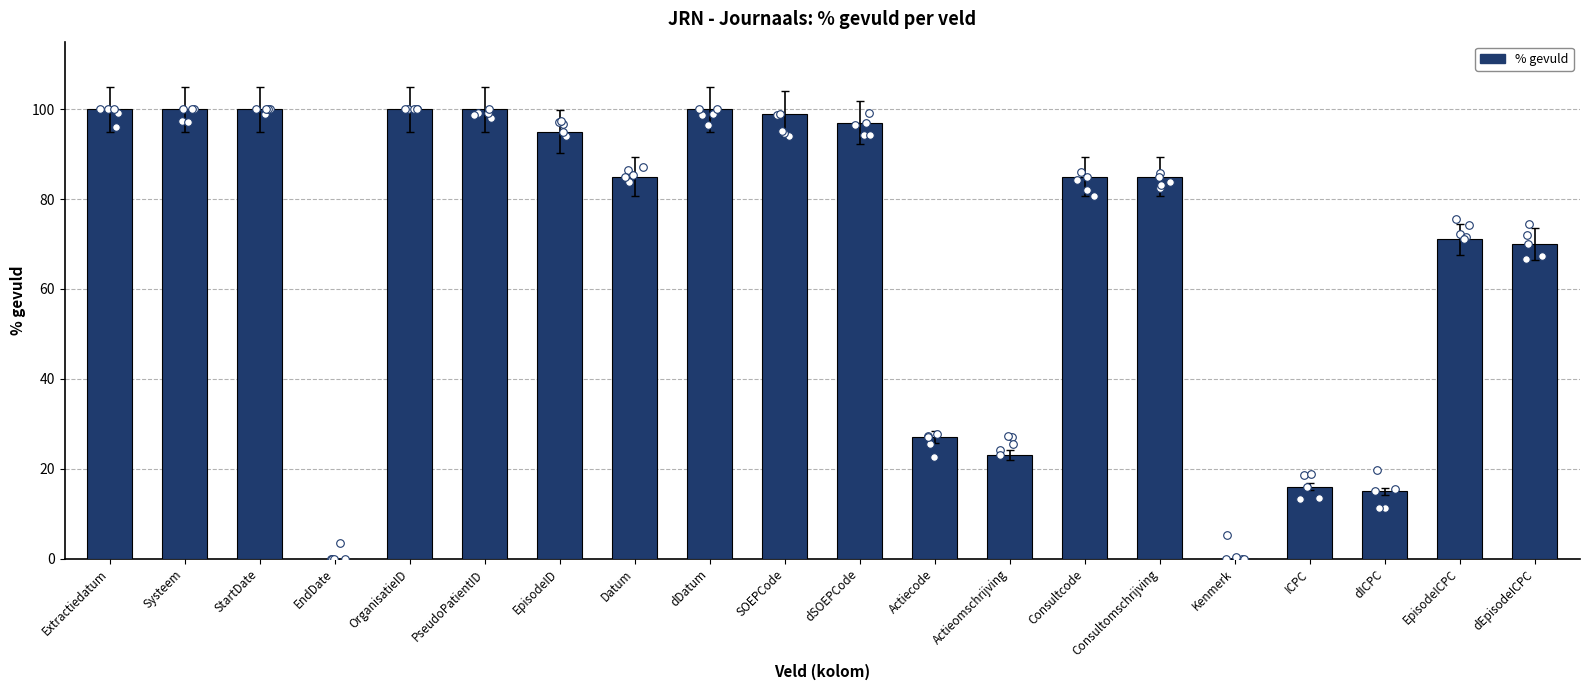

What is the change in value from Systeem to dEpisodeICPC?

-30